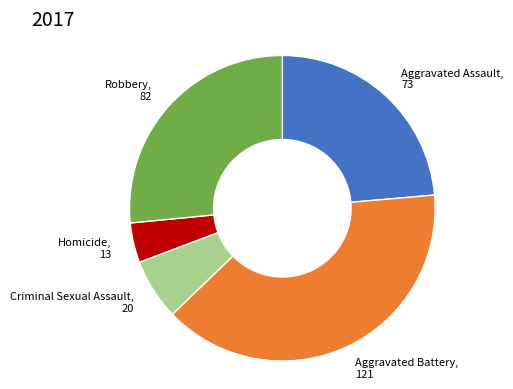

Is there a majority slice in this chart?

No